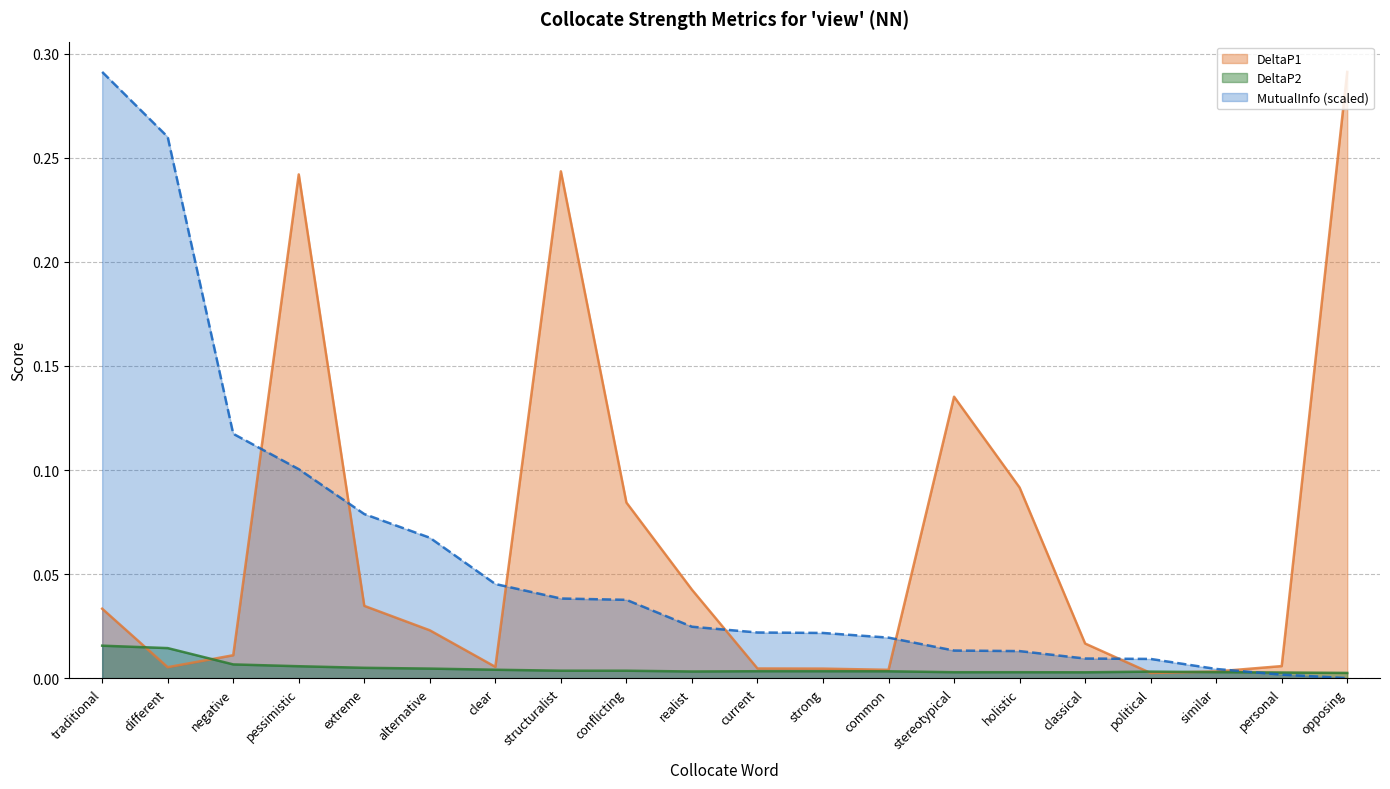

At which category is the sum across all series the highest?

pessimistic